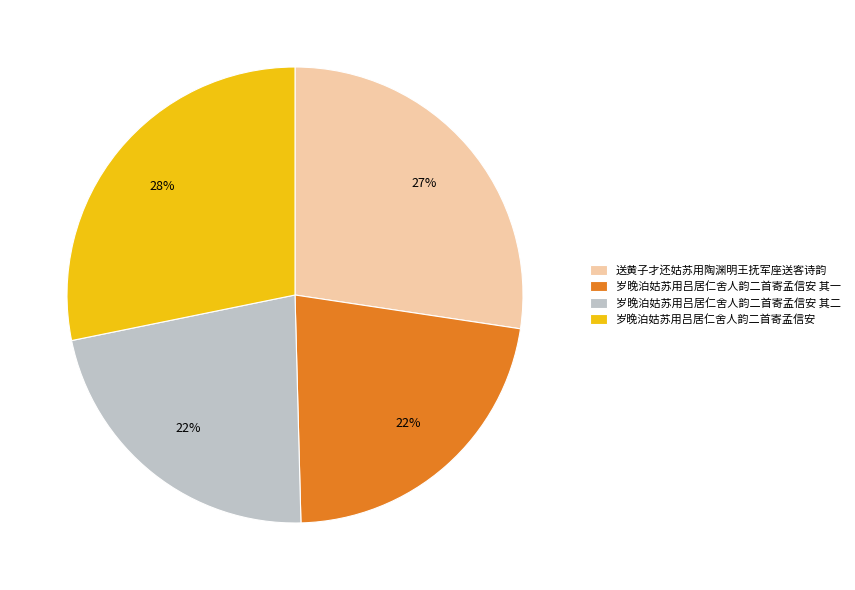

How many slices are in this pie chart?

4